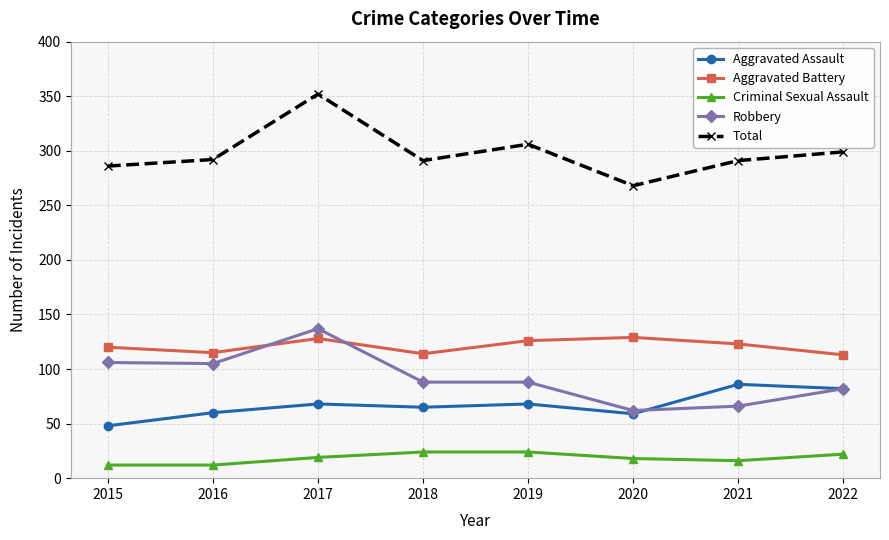

How many lines are shown in the chart?

5